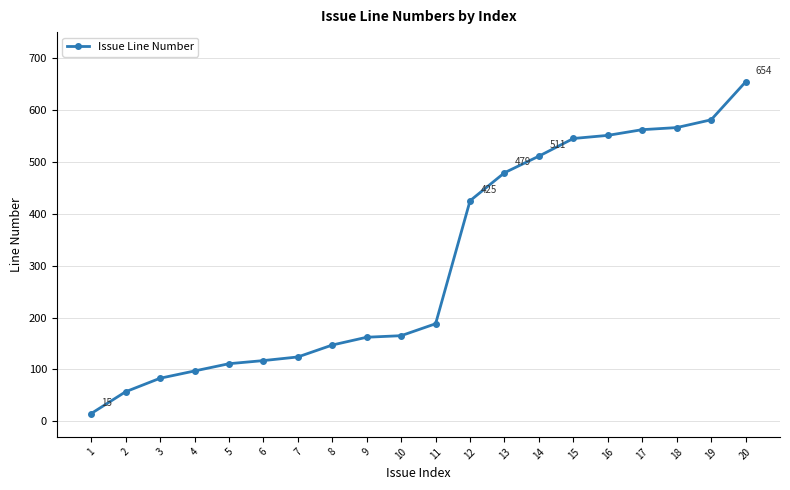

How many lines are shown in the chart?

1